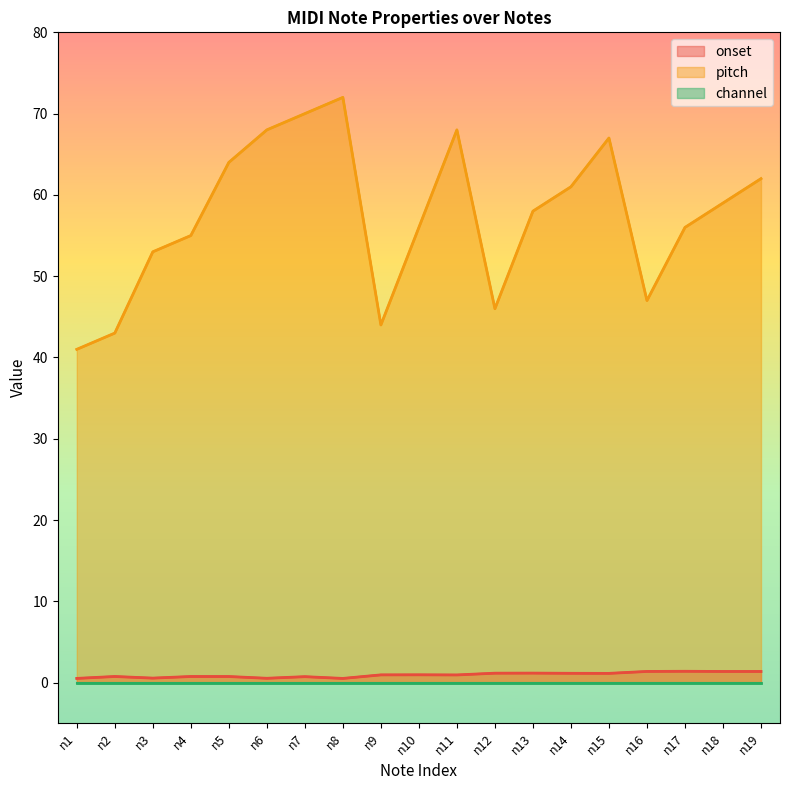

Which series has the largest range (max minus min)?

pitch